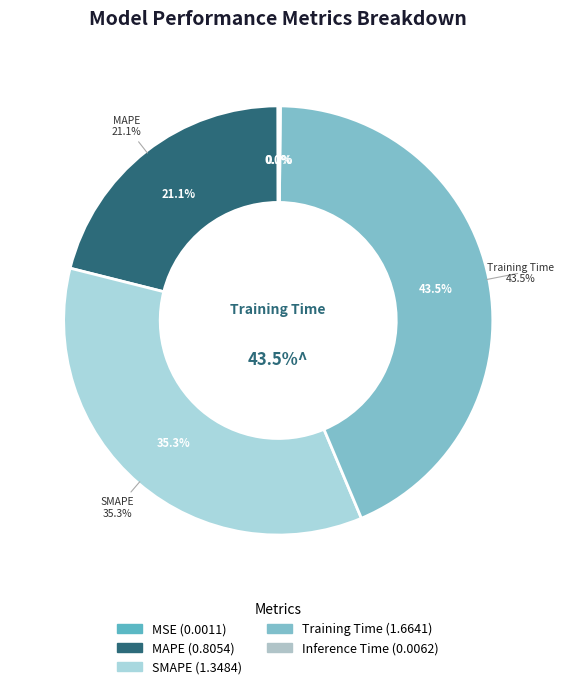

Is it true that Training Time is 35% of the pie?

False